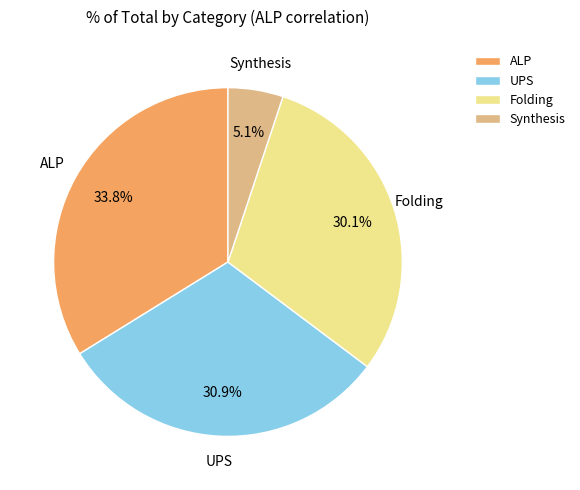

What percentage is the Synthesis slice, to the nearest percent?

5%